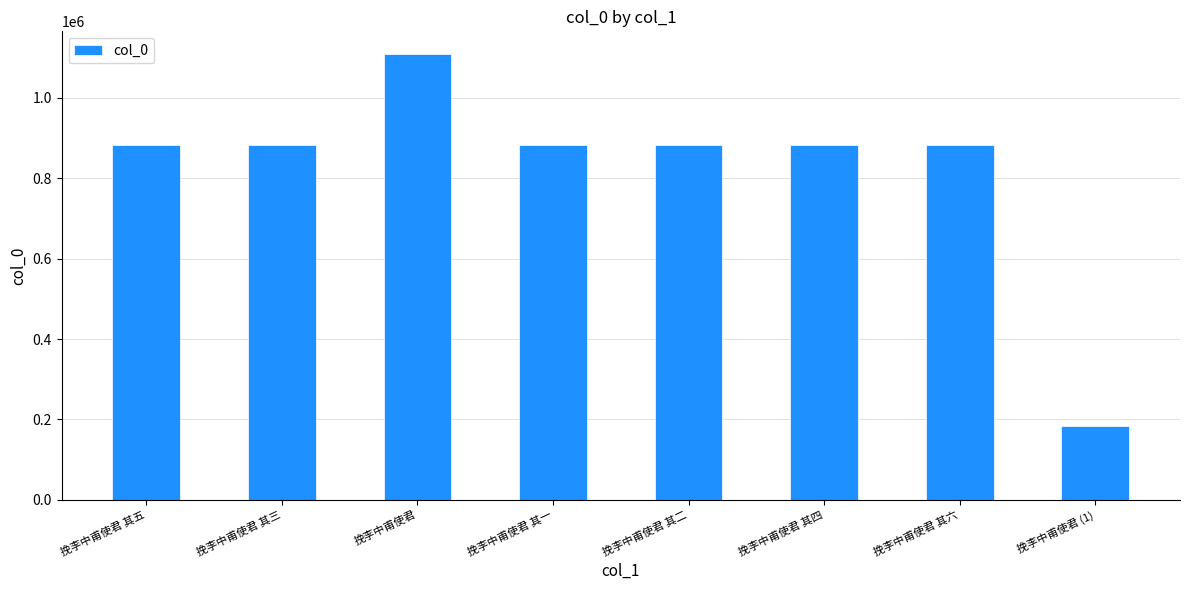

At which category does the chart reach its minimum across all series?

挽李中甫使君 (1)